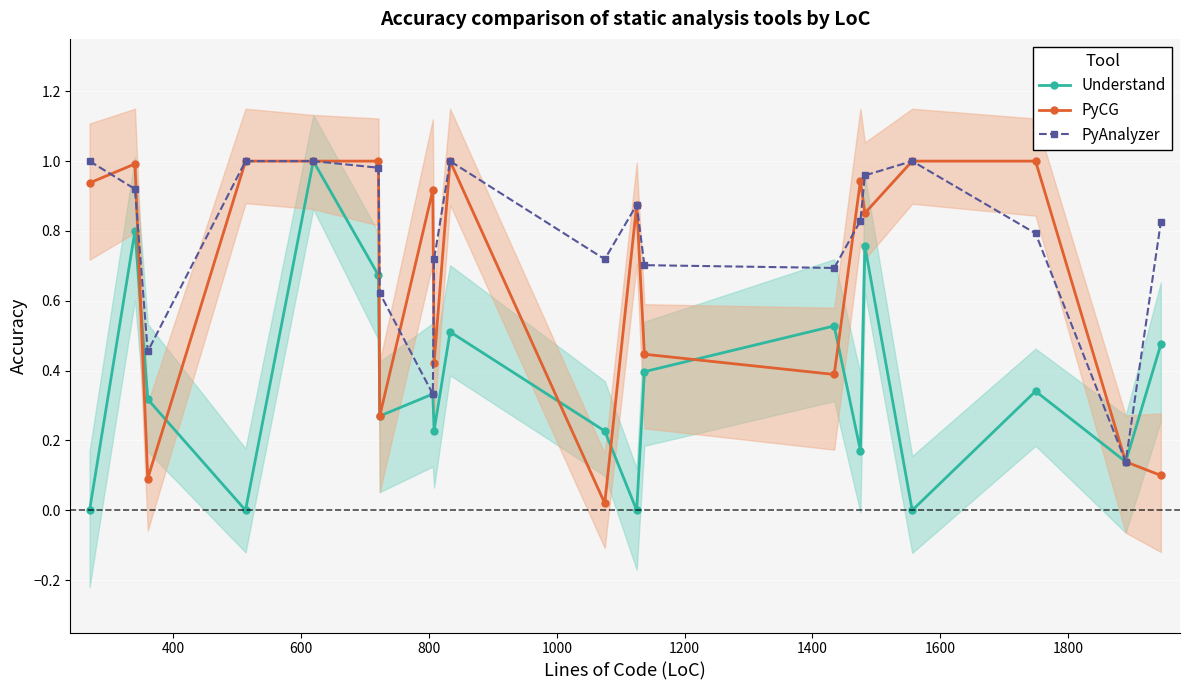

In Understand, how many points are higher than both neighbors (excluding endpoints)?

7